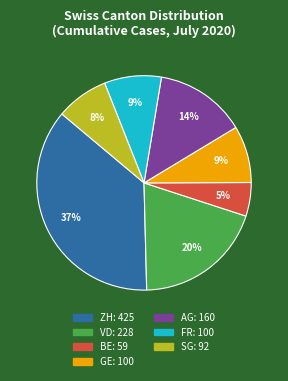

Count the number of slices in the pie.

7